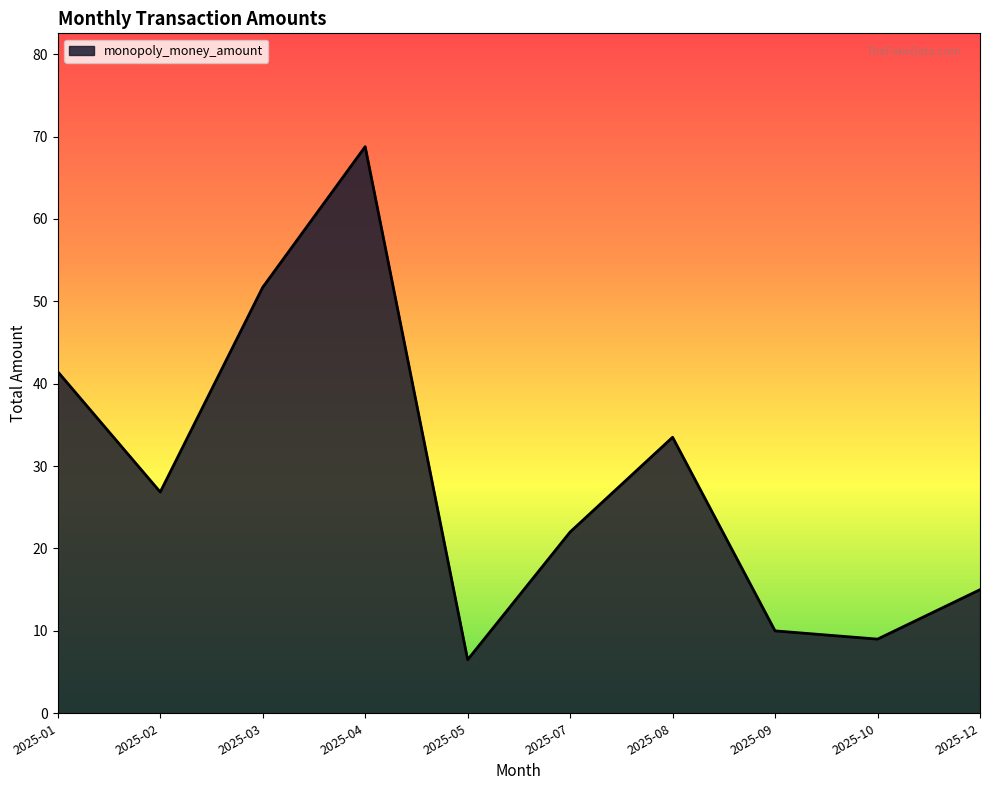

What is the approximate value at 2025-12?

15.0